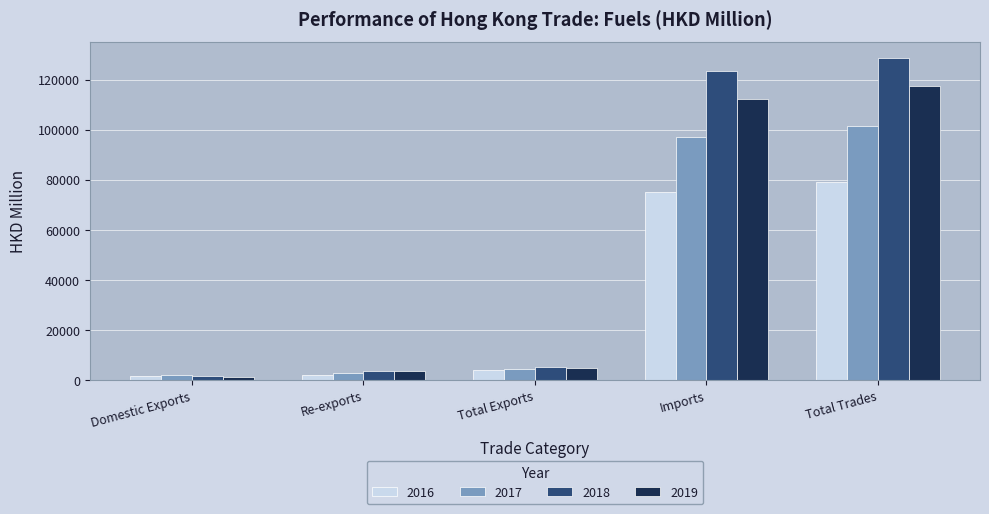

How many data points in 2017 are above 4536?

3